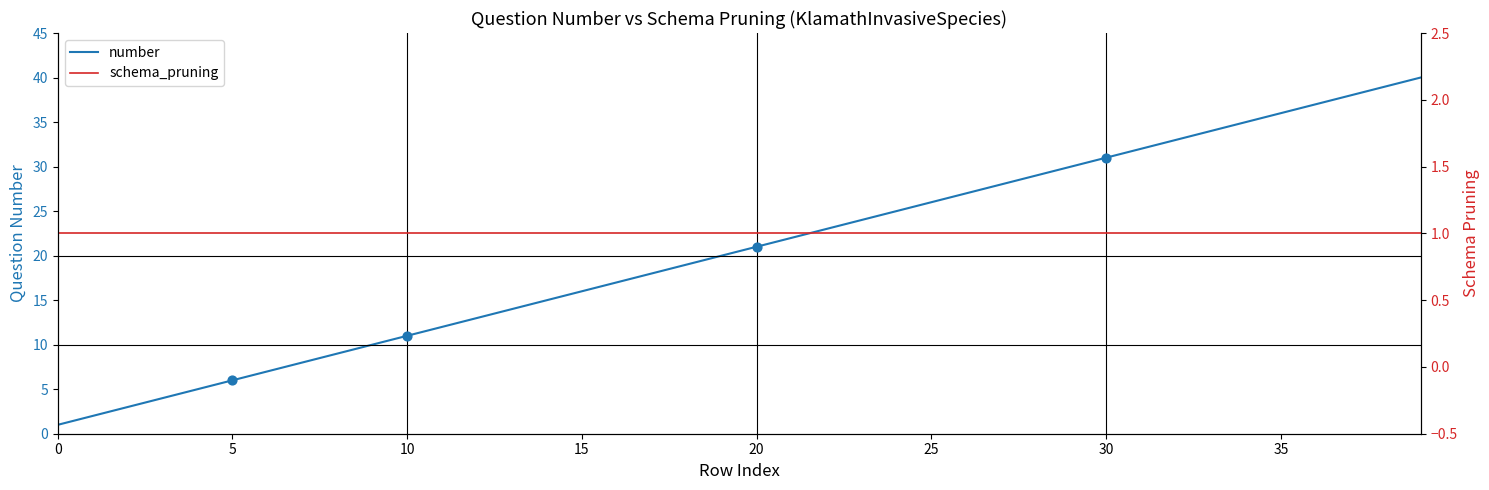

Which series has the largest total across all categories?

number